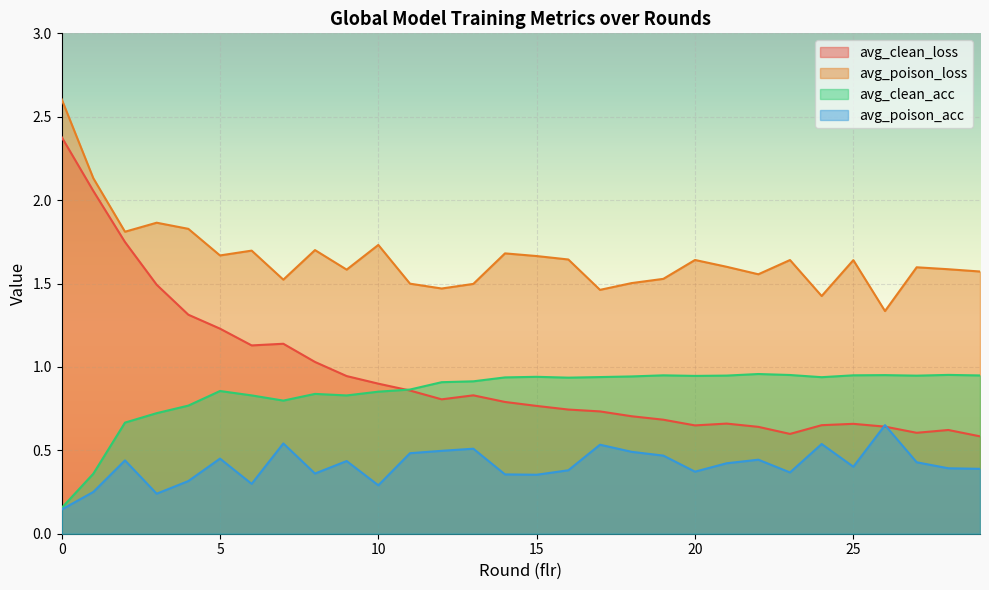

Between 26 and 29, which series saw the biggest shift?

avg_poison_acc